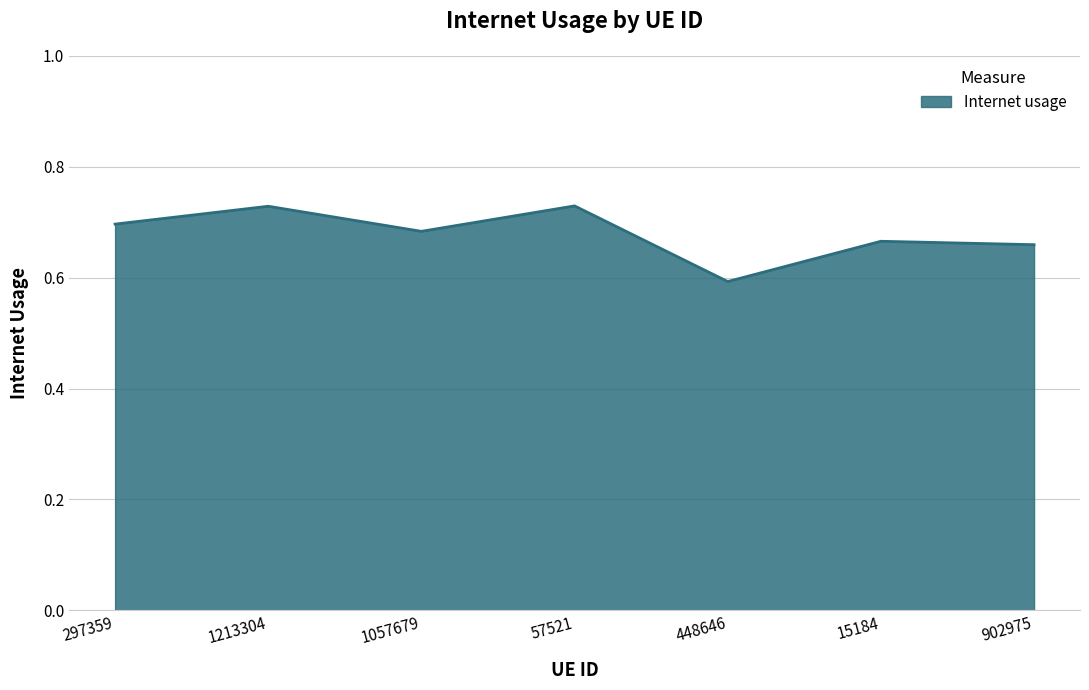

What is the smallest value displayed?

0.6